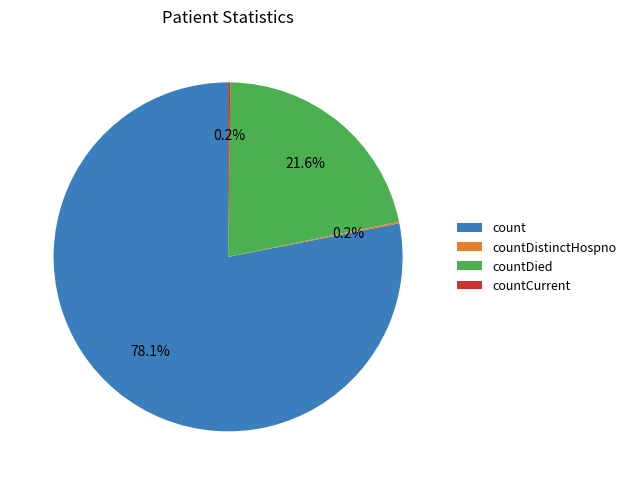

Is it true that count is 78% of the pie?

True